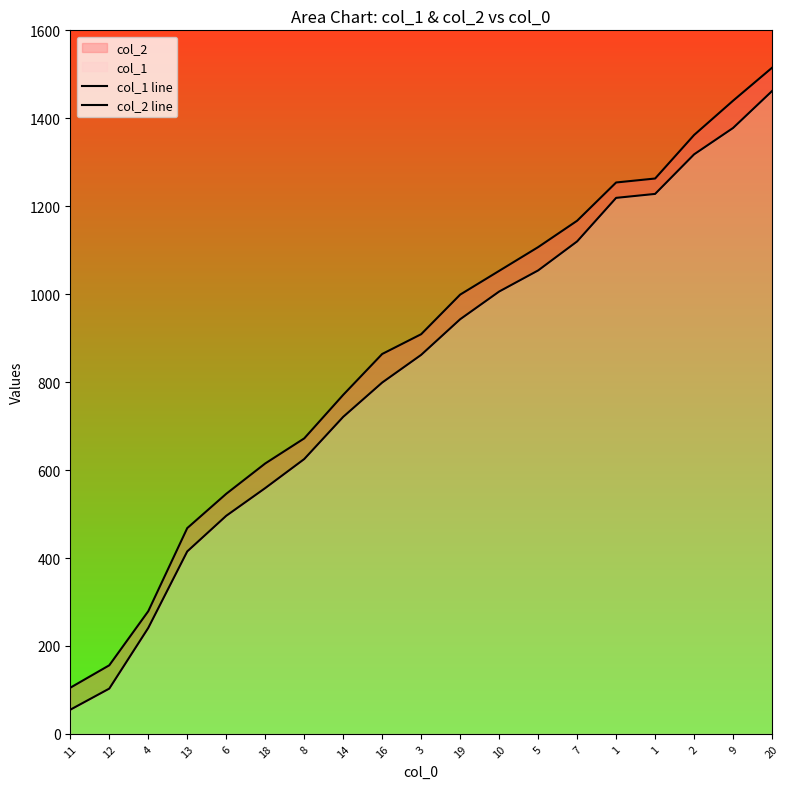

Is it true that col_2 line equals 37 at 11?

False